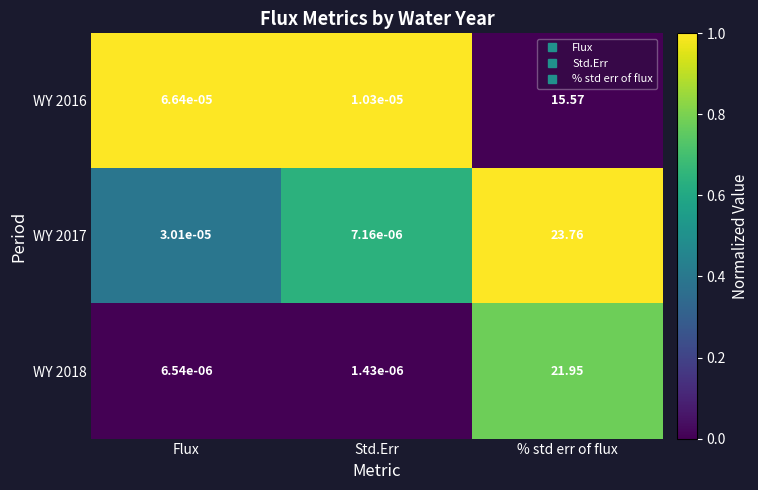

At how many categories does at least one series exceed 0?

3